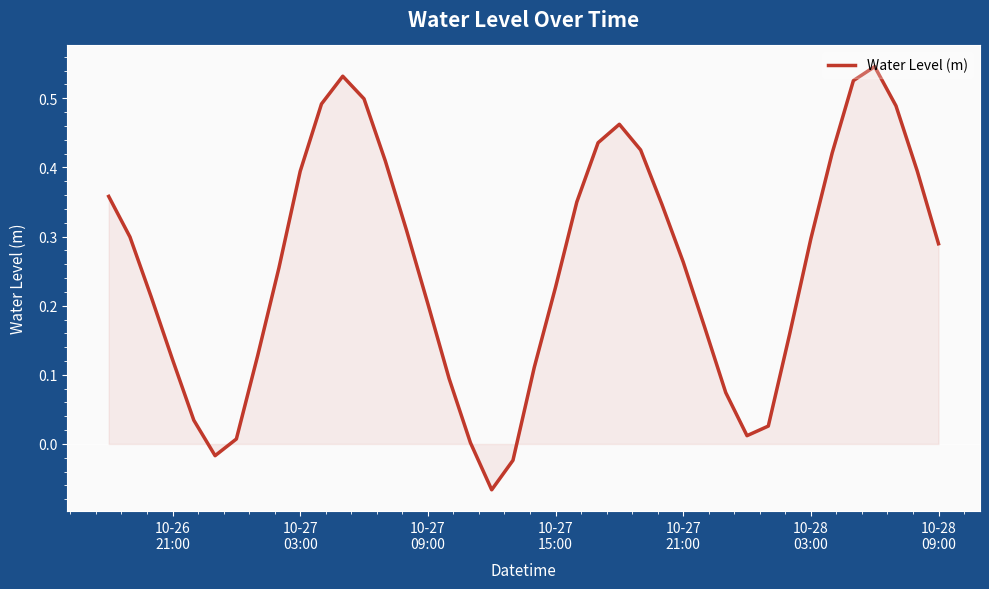

How many lines are shown in the chart?

1